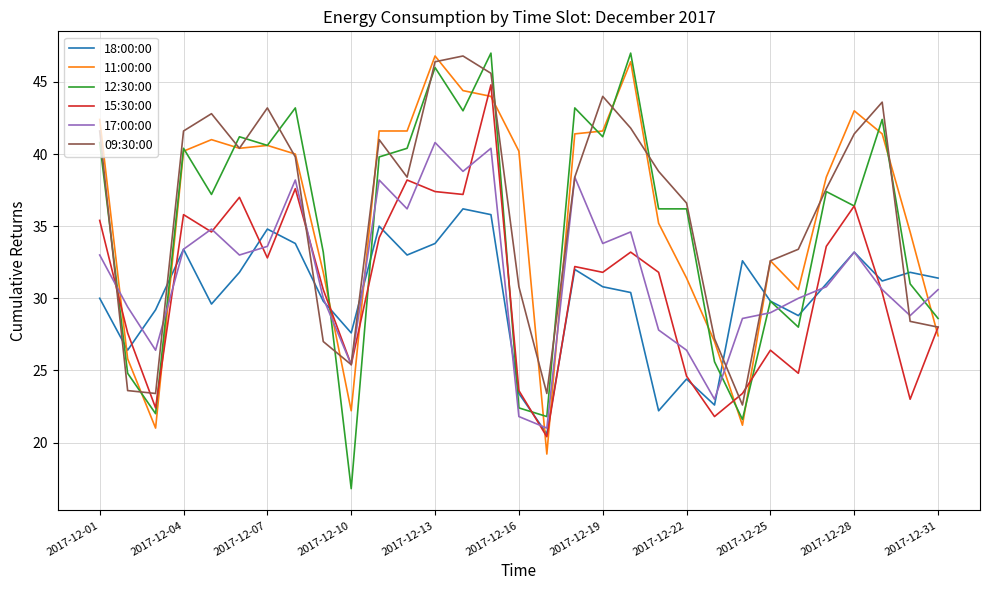

What is the difference between the maximum and second lowest values in the 18:00:00 series?

14.0